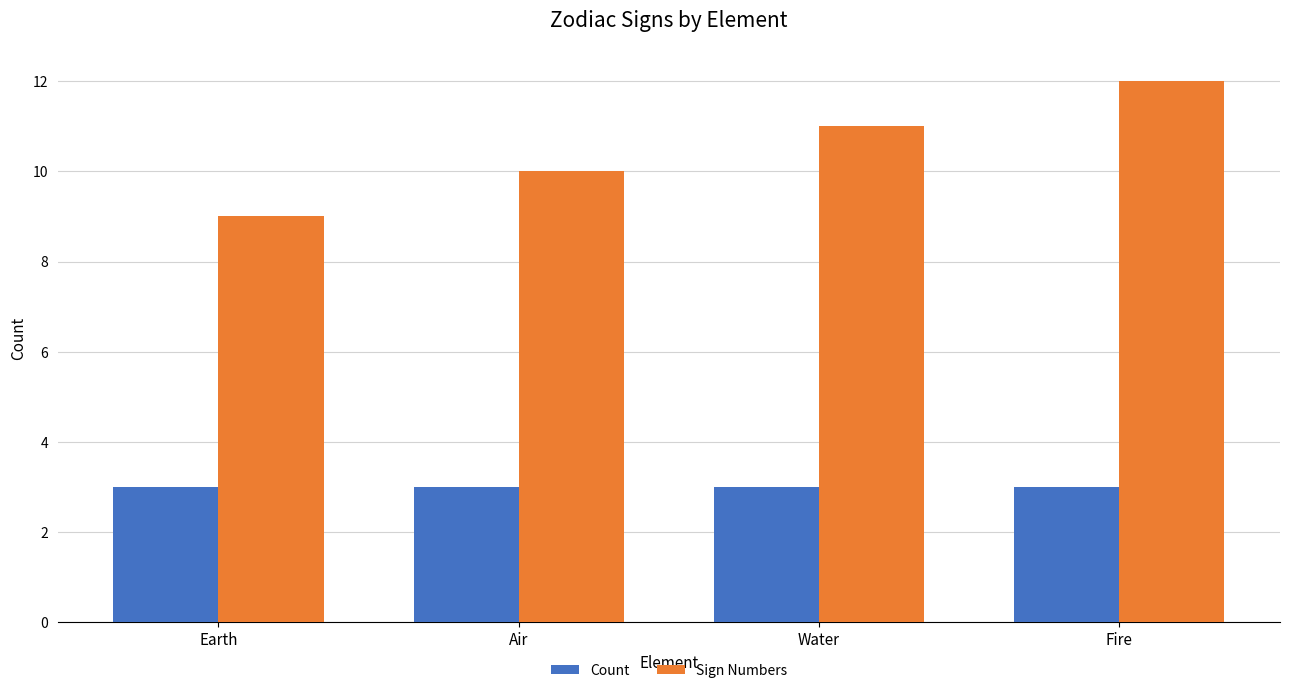

At which label is Sign Numbers closest to 10?

Air